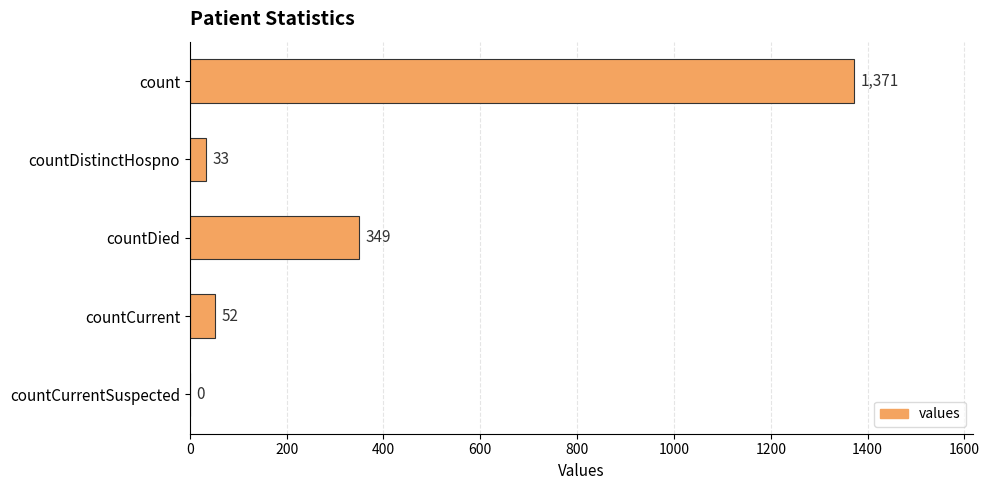

Does the chart contain stacked bars?

No